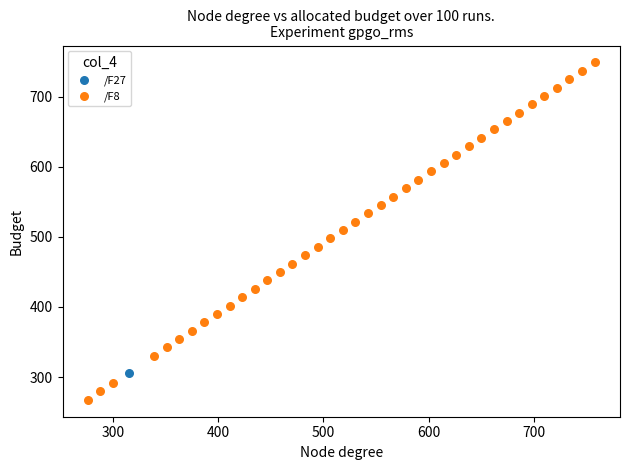

What are all the series names shown in the legend?

/F27, /F8